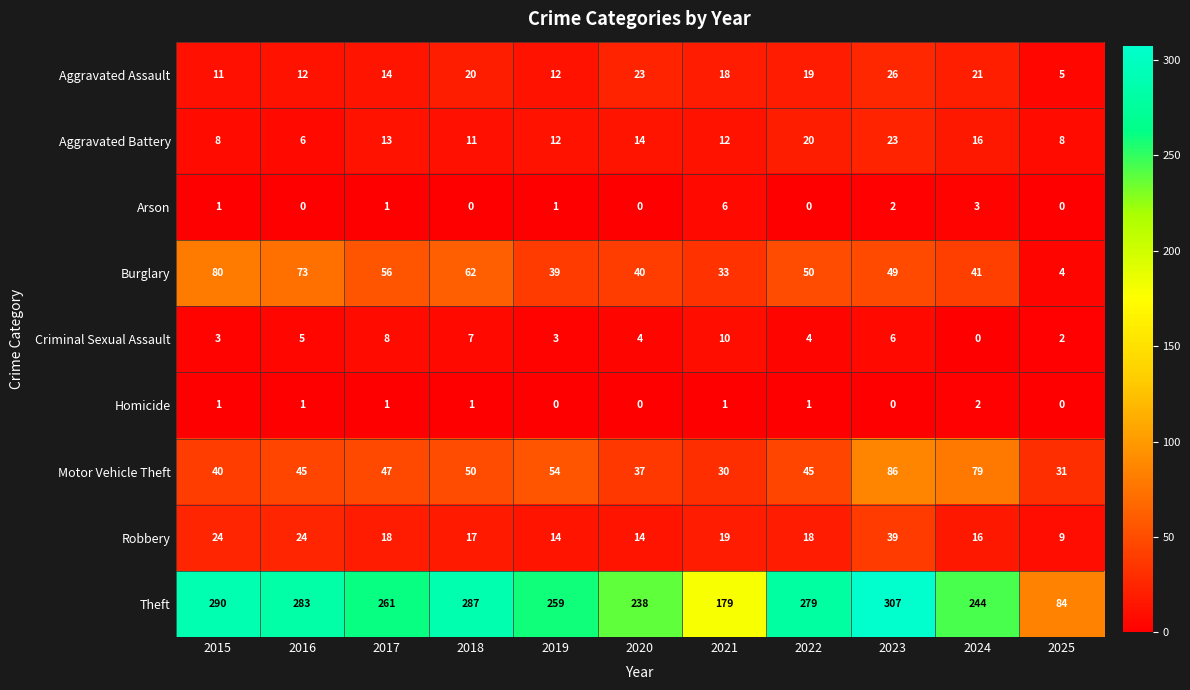

What is the difference between the highest and lowest values at 2025?

84